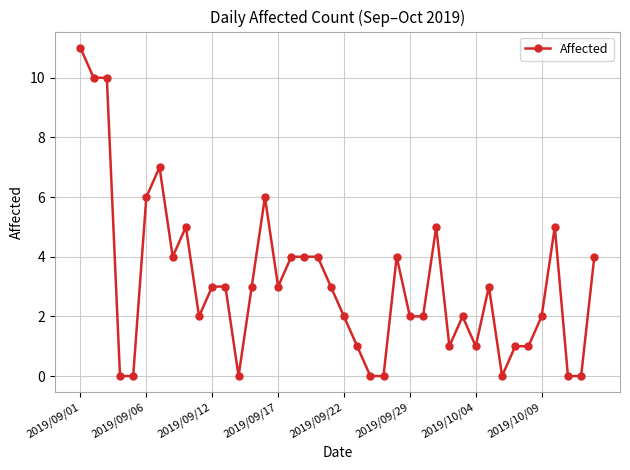

What is the average value?

3